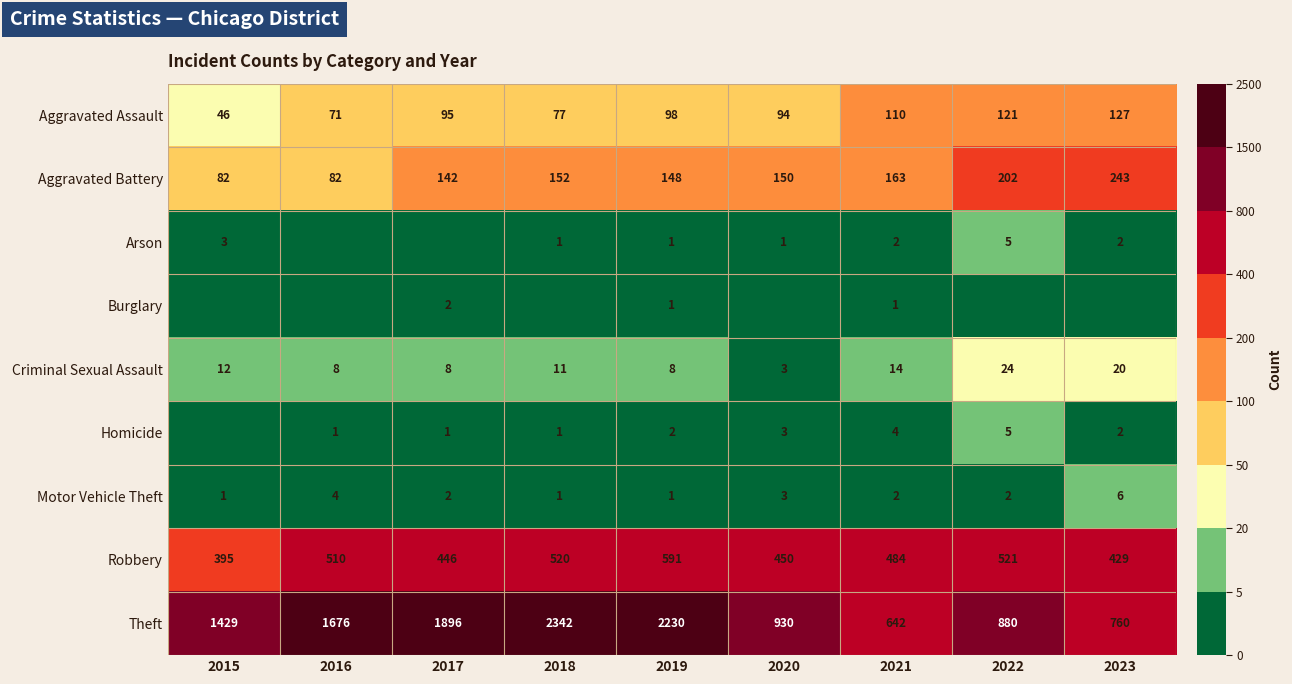

The Aggravated Assault series shows 94 at 2020. True or false?

True